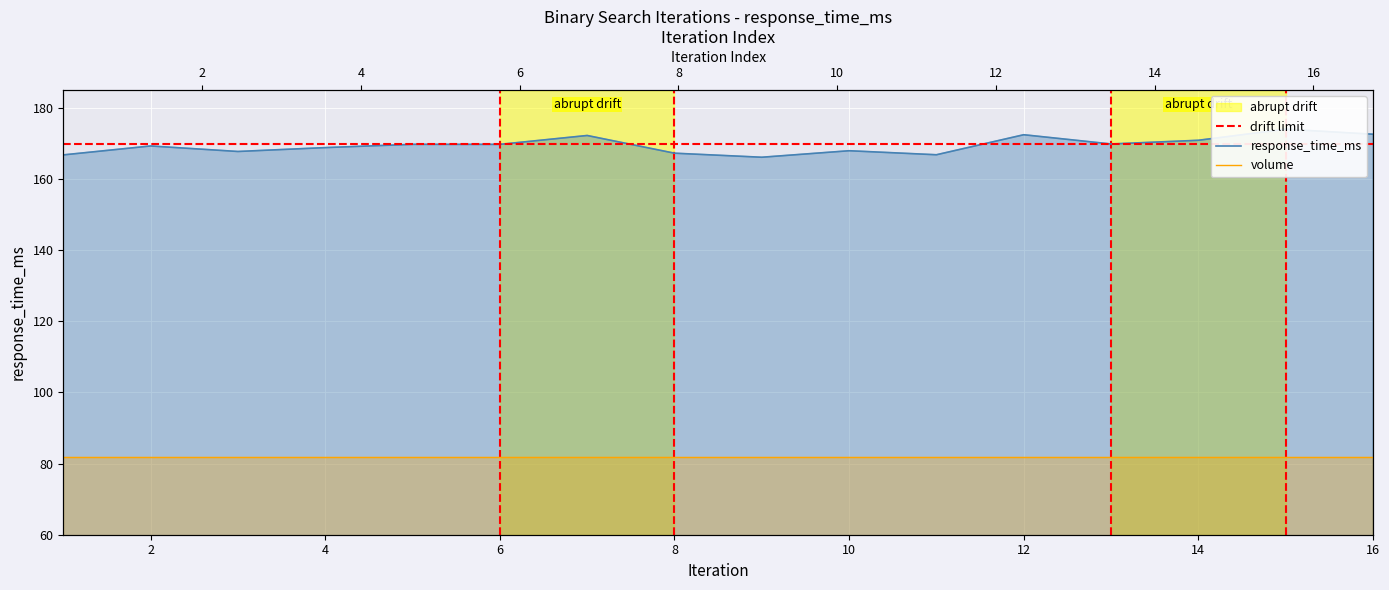

How many categories are shown in the chart?

16